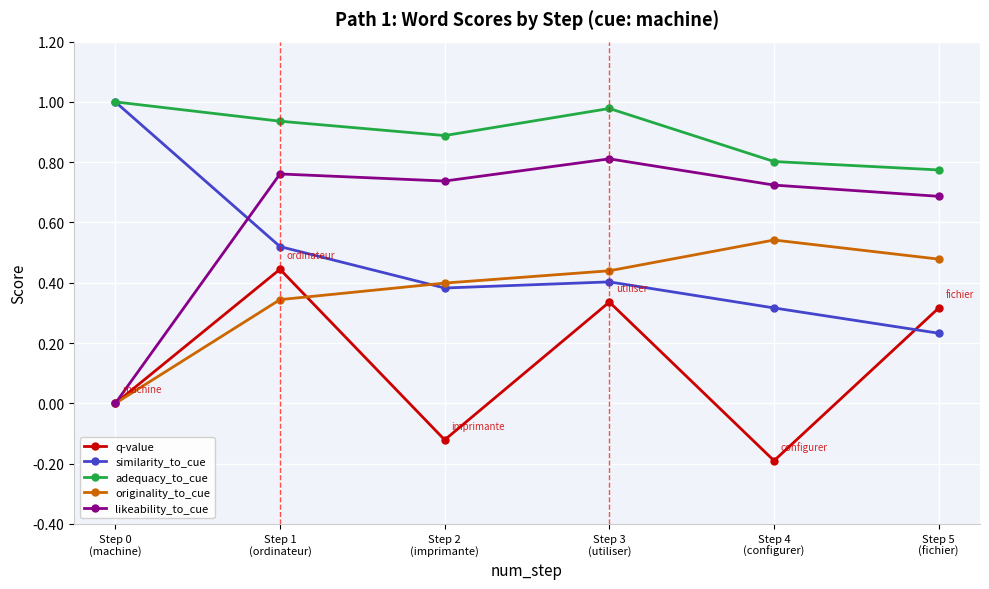

Is it true that adequacy_to_cue equals 1.0 at Step 0
(machine)?

True